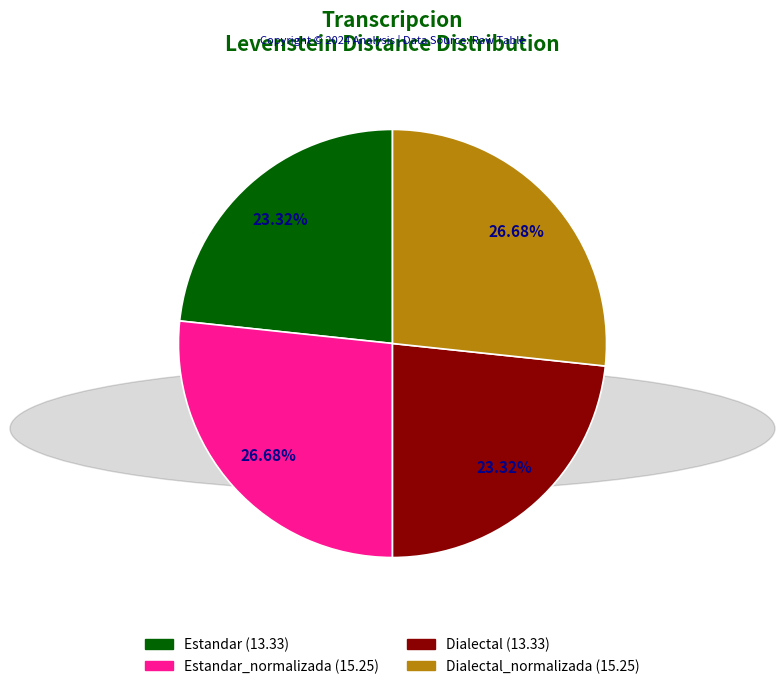

Is there a majority slice in this chart?

No